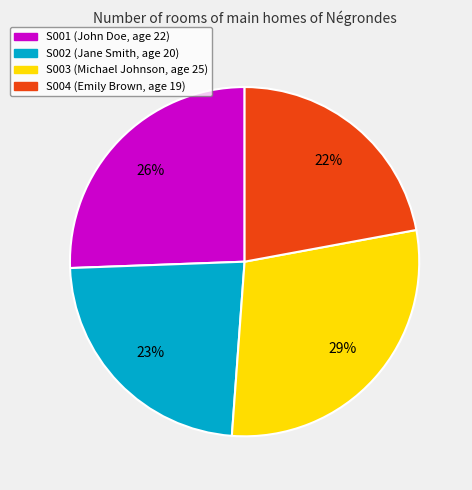

Which has a higher value, S002 or S003?

S003